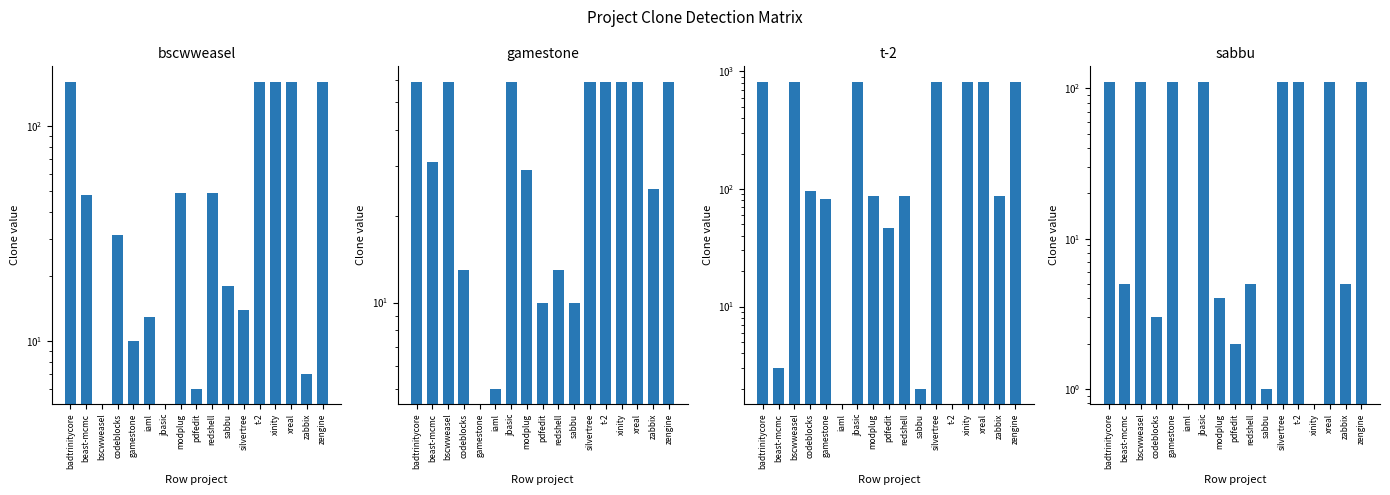

Is the value of t-2.csv at silvertree greater than the value of gamestone.csv at jbasic?

Yes